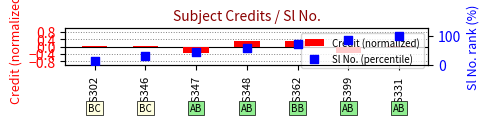

Which series has the widest spread of Y values?

Sl No. (percentile)